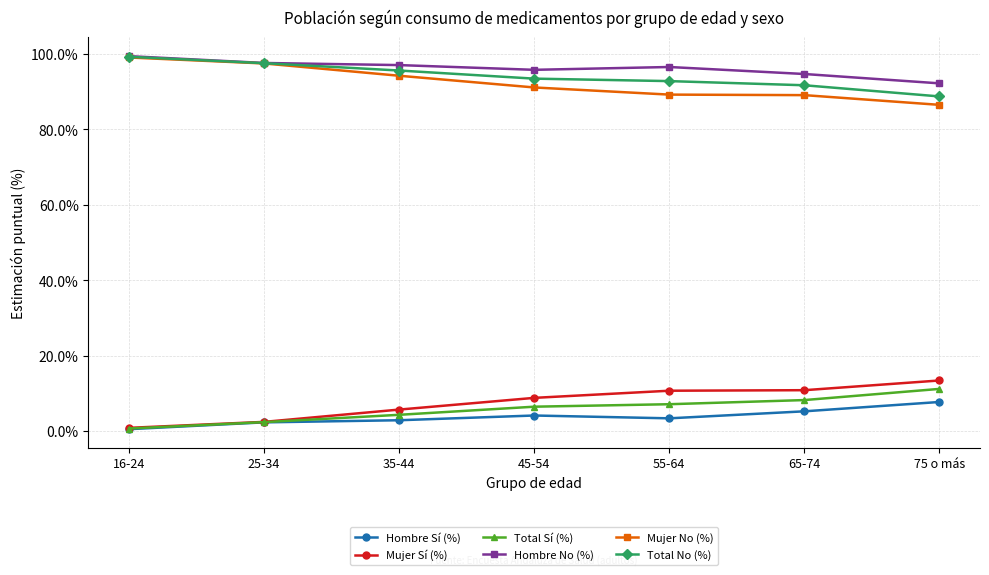

What is the difference between the highest and lowest values at 35-44?

94.1